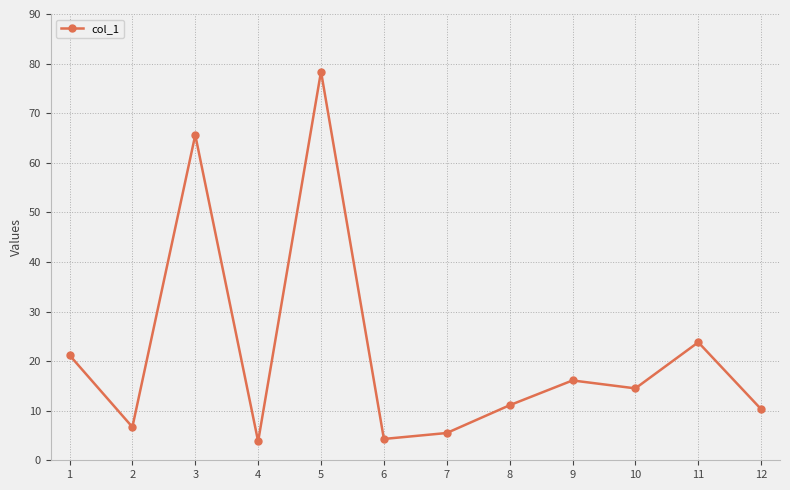

What is the difference between the maximum and second lowest values?

74.1